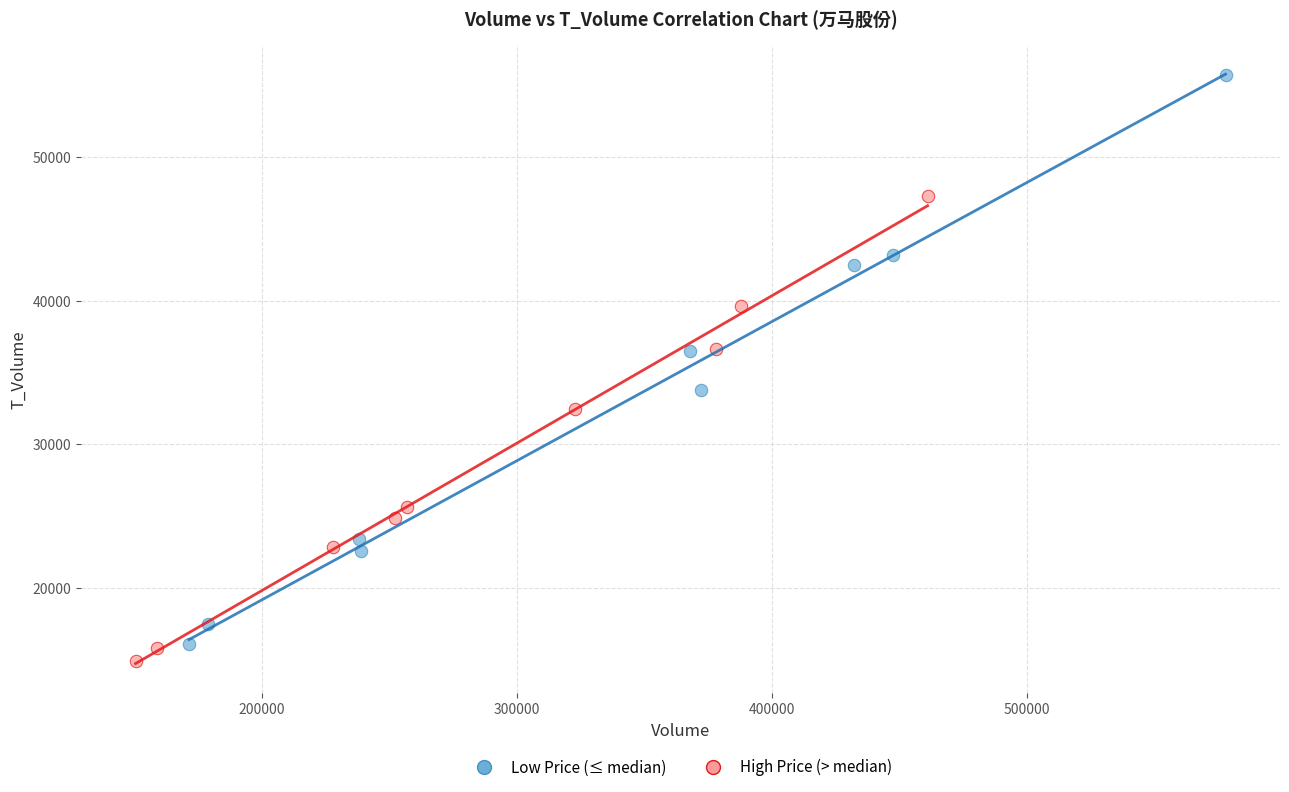

Which series contains the lowest Y value?

High Price (> median)